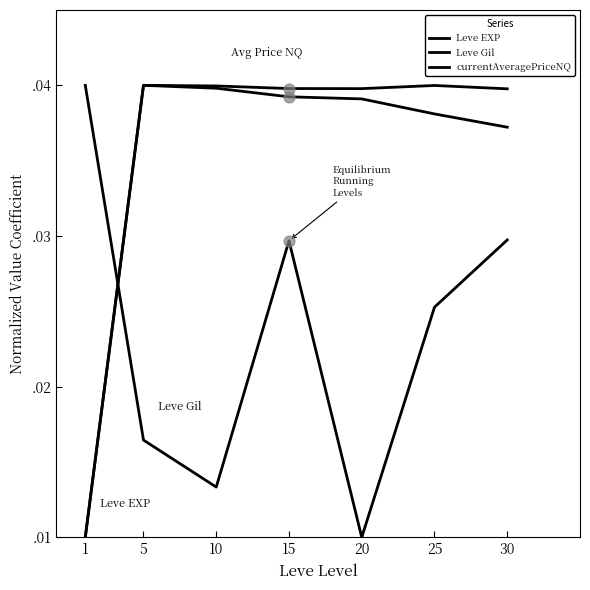

At which category is the sum across all series the highest?

15